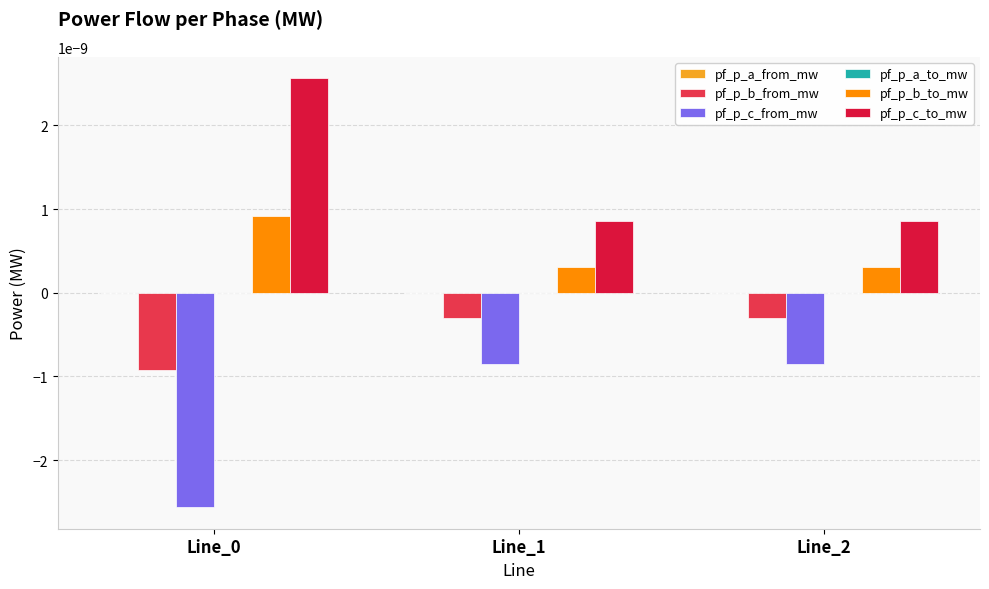

Which series has the largest total across all categories?

pf_p_c_to_mw